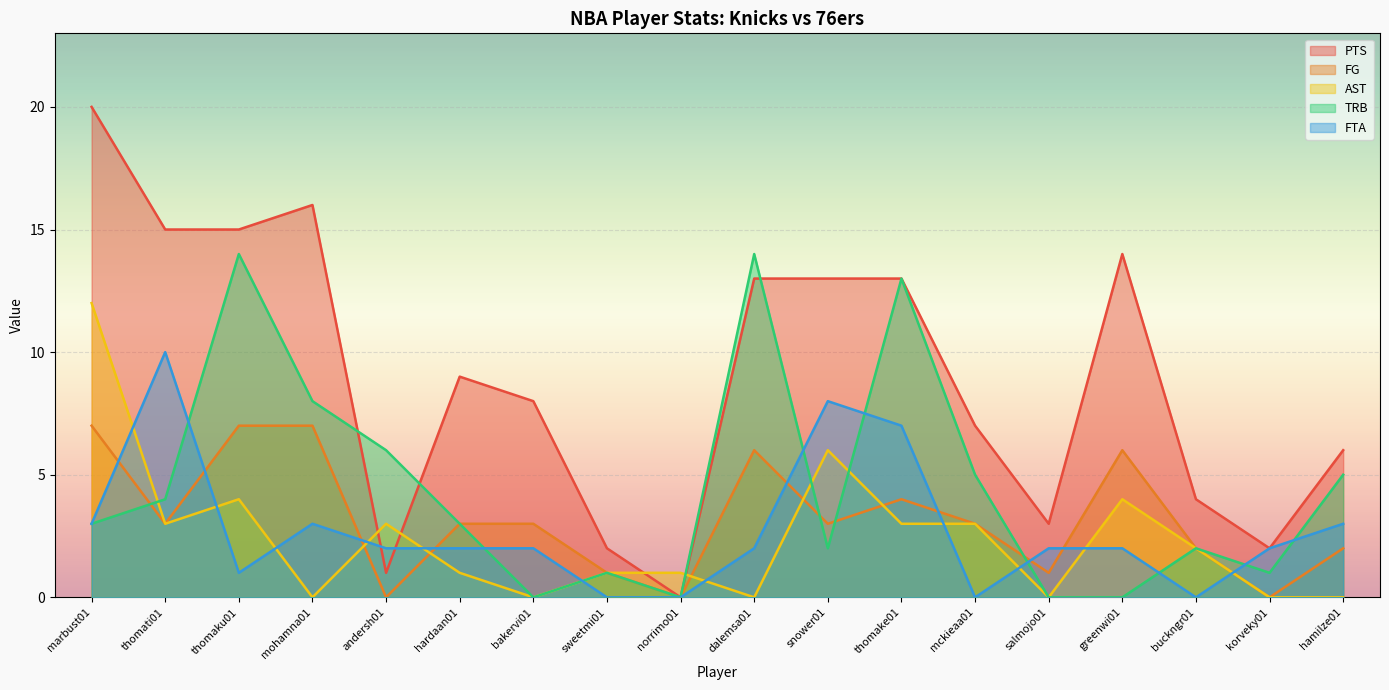

The FTA series shows 2 at hamilze01. True or false?

False